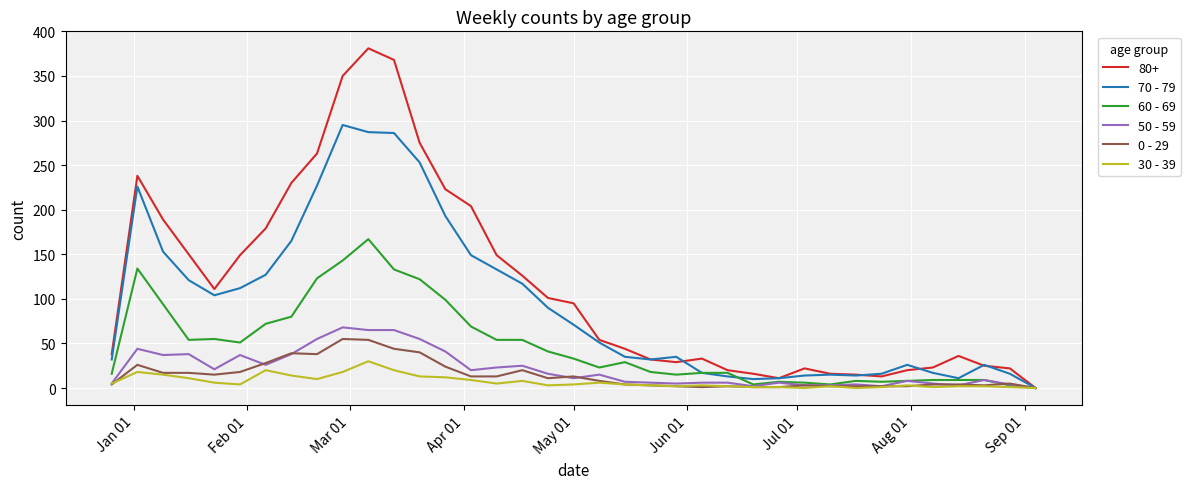

Which series has the largest total across all categories?

80+